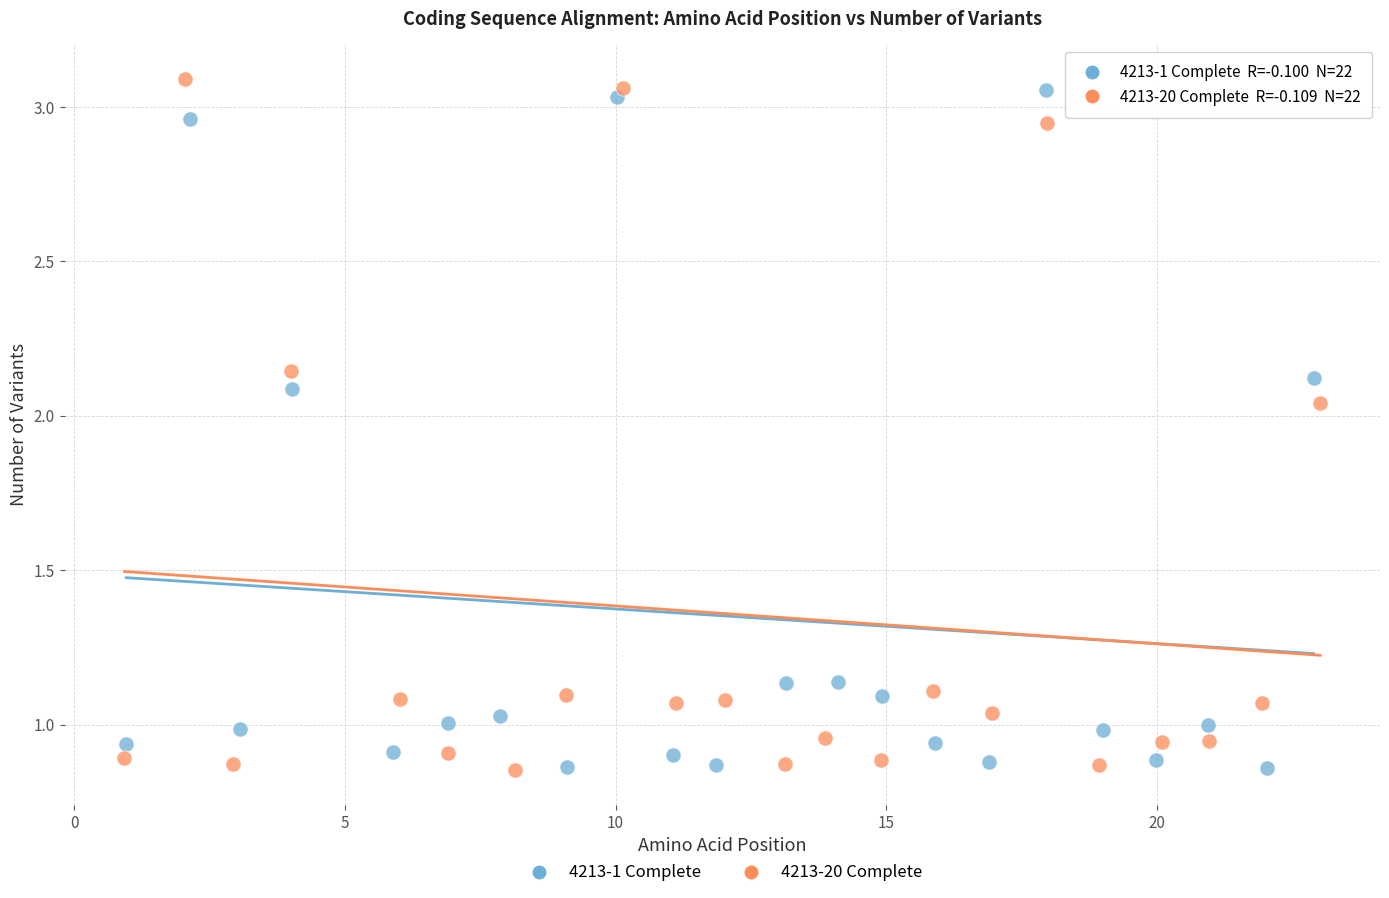

What are all the series names shown in the legend?

4213-1 Complete, 4213-20 Complete